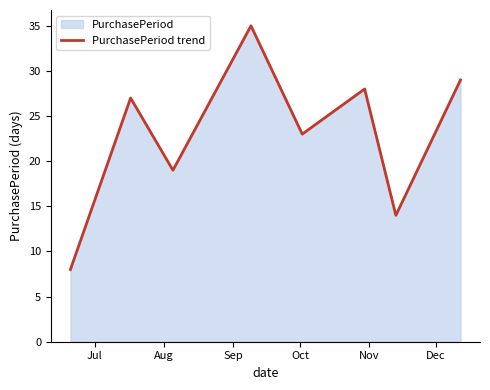

True or false: there are more than 0 points higher than both neighbors.

True